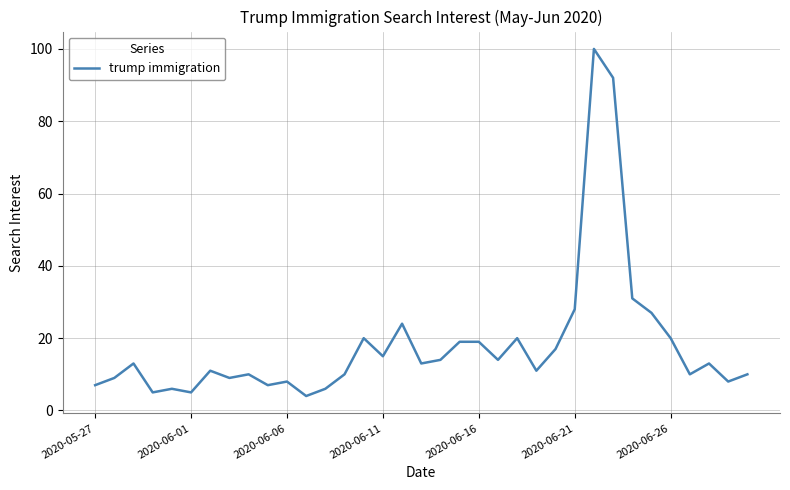

What is the difference between the maximum and minimum values?

96